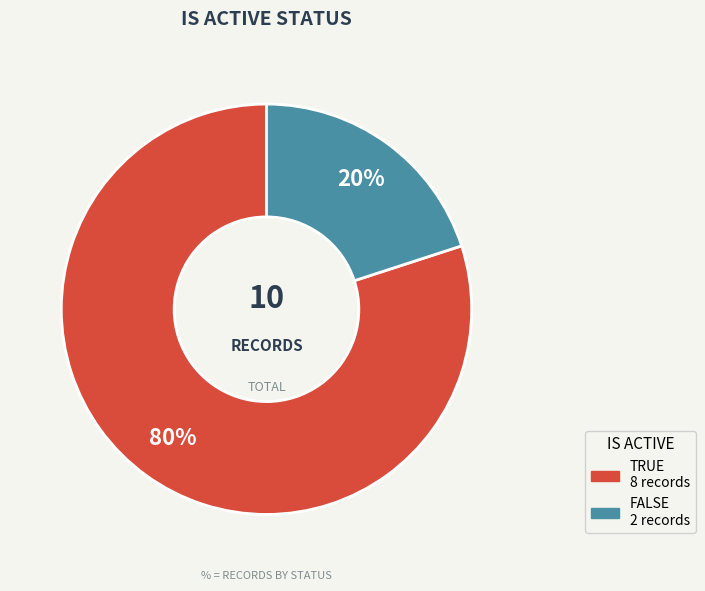

Is there a majority slice in this chart?

Yes